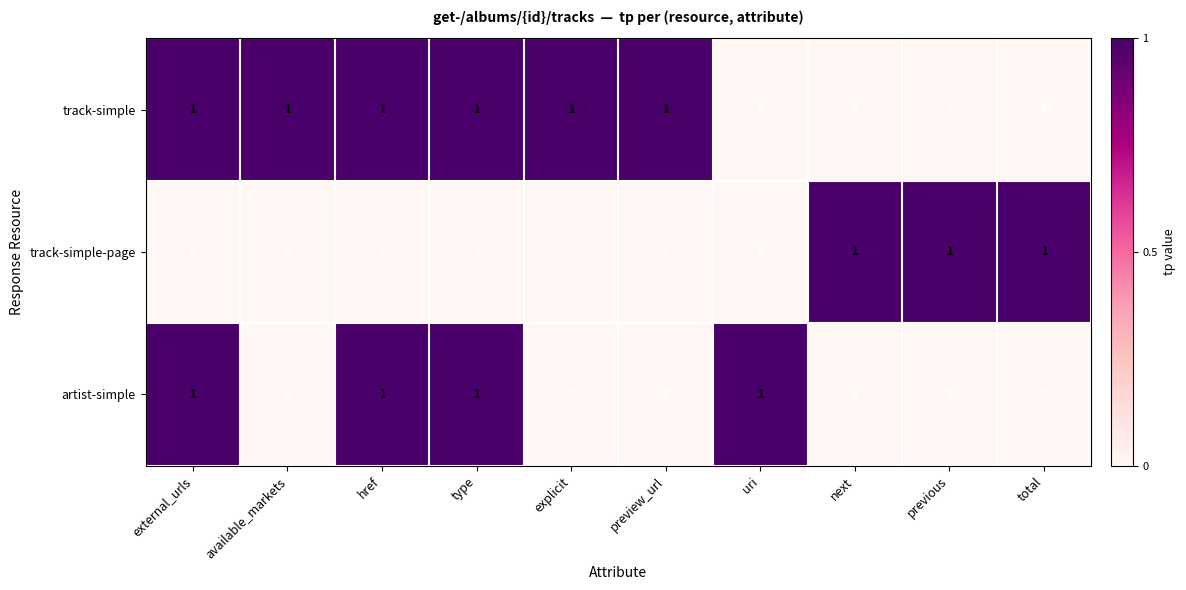

What is the maximum value shown in the chart?

1